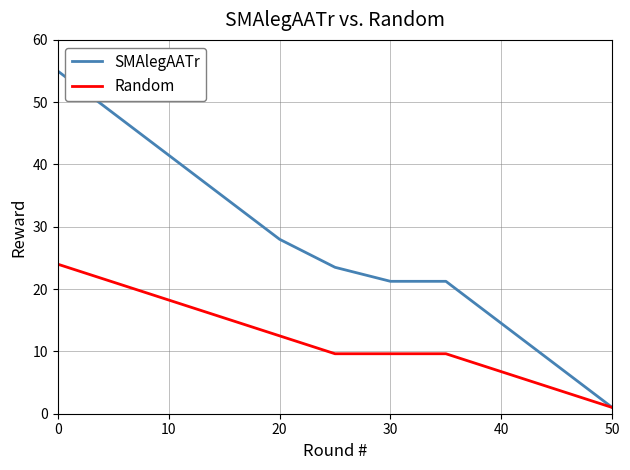

What is the average value of the Random series?

12.0